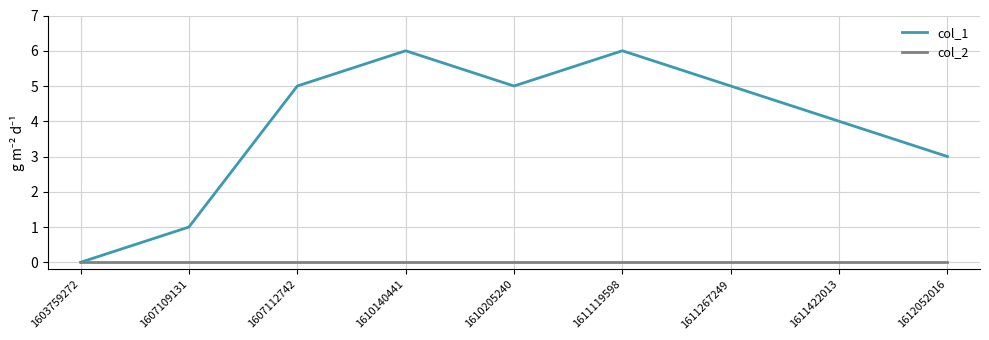

Rank the series by their maximum value, from highest to lowest.

col_1, col_2